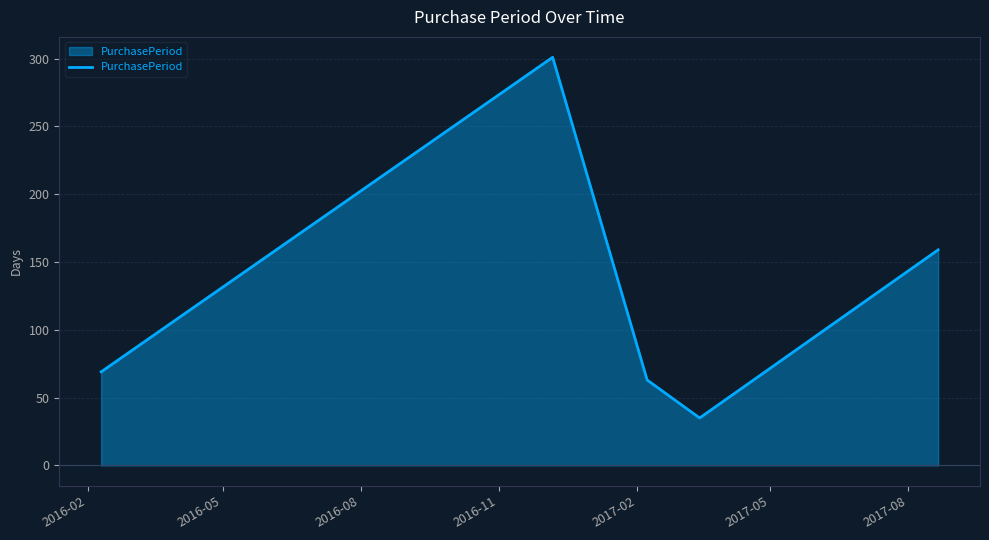

Does the chart have visible grid lines?

Yes